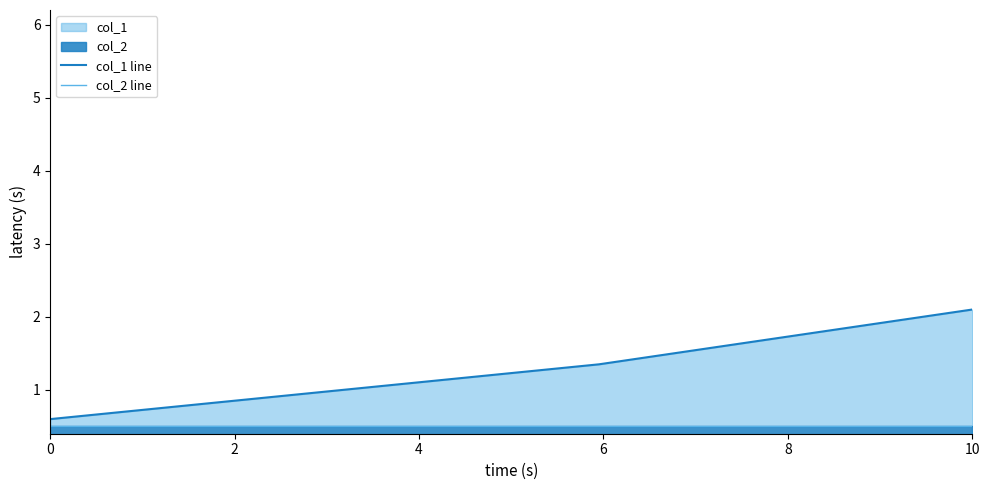

Is the value of col_1 line at 0 greater than the value of col_2 line at 0?

Yes